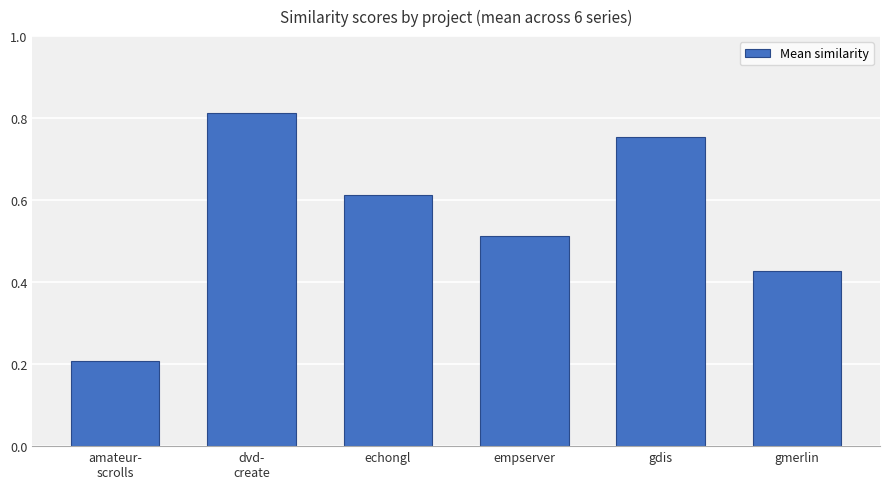

What is the change in value from empserver to gmerlin?

-0.1